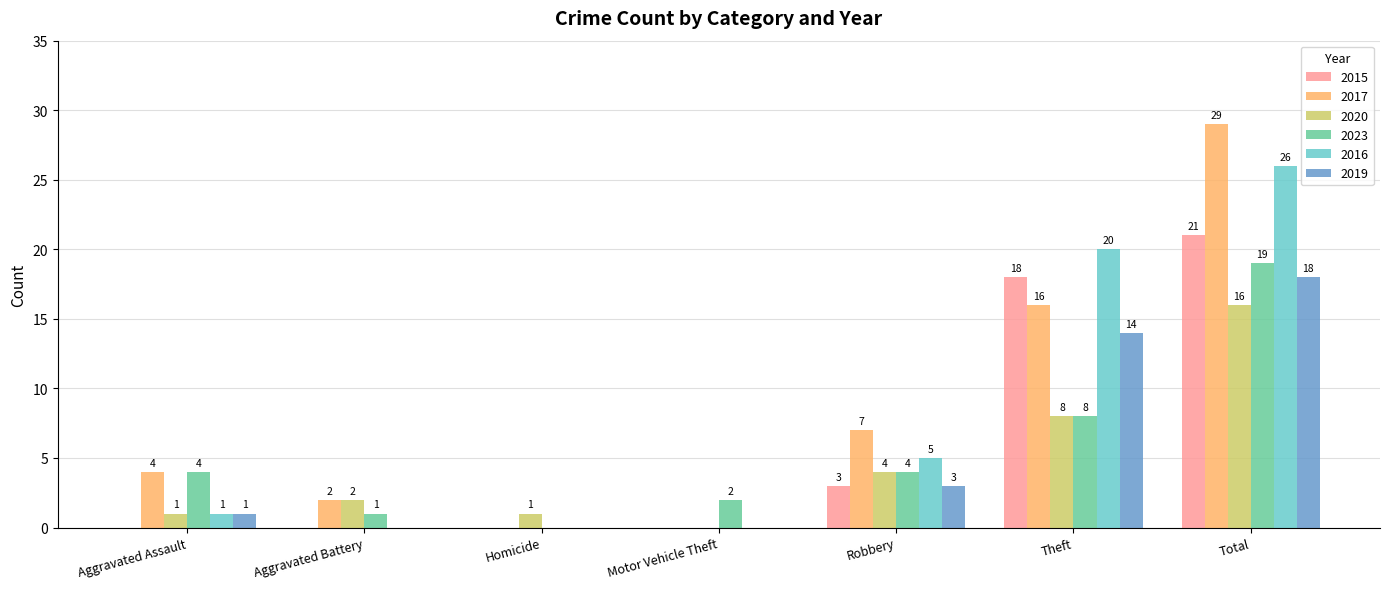

What is the sum of all 2015 values?

42